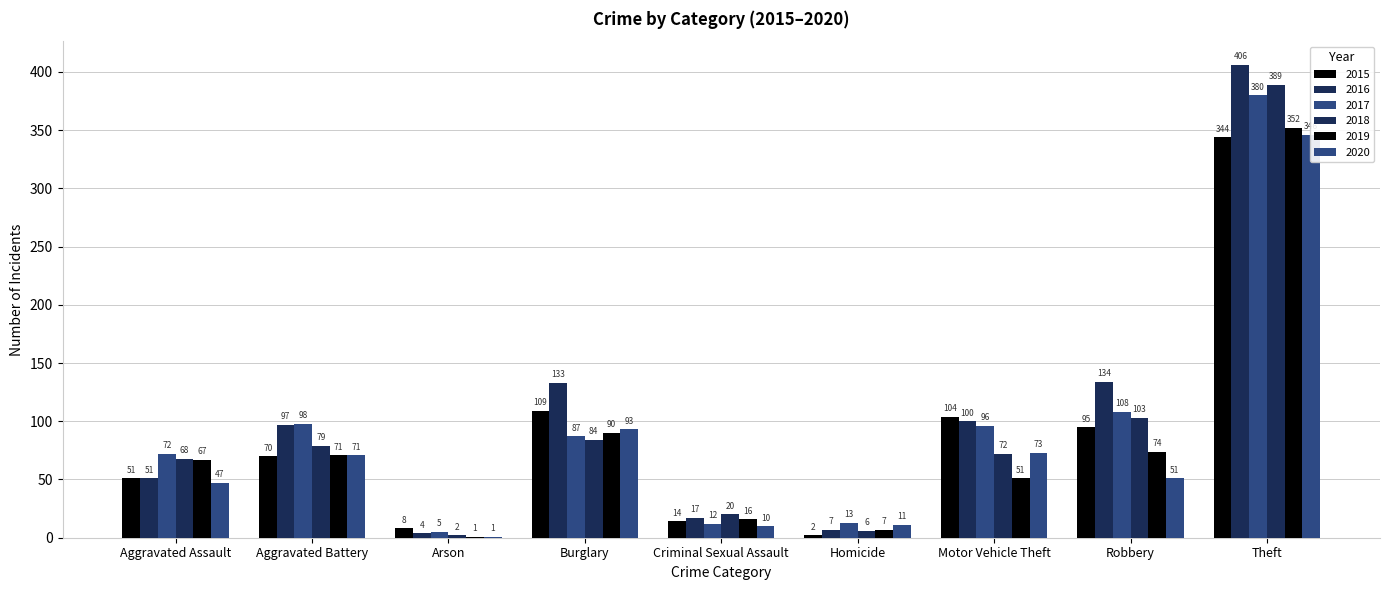

Count the number of categories in the chart.

9